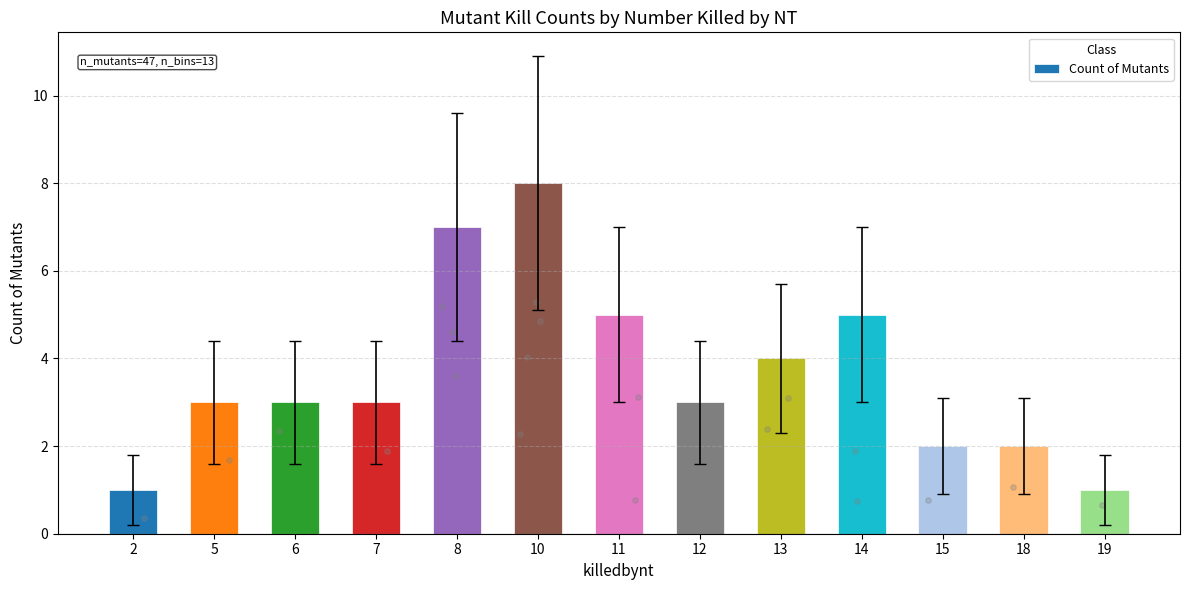

Between 12 and 8, which is larger?

8